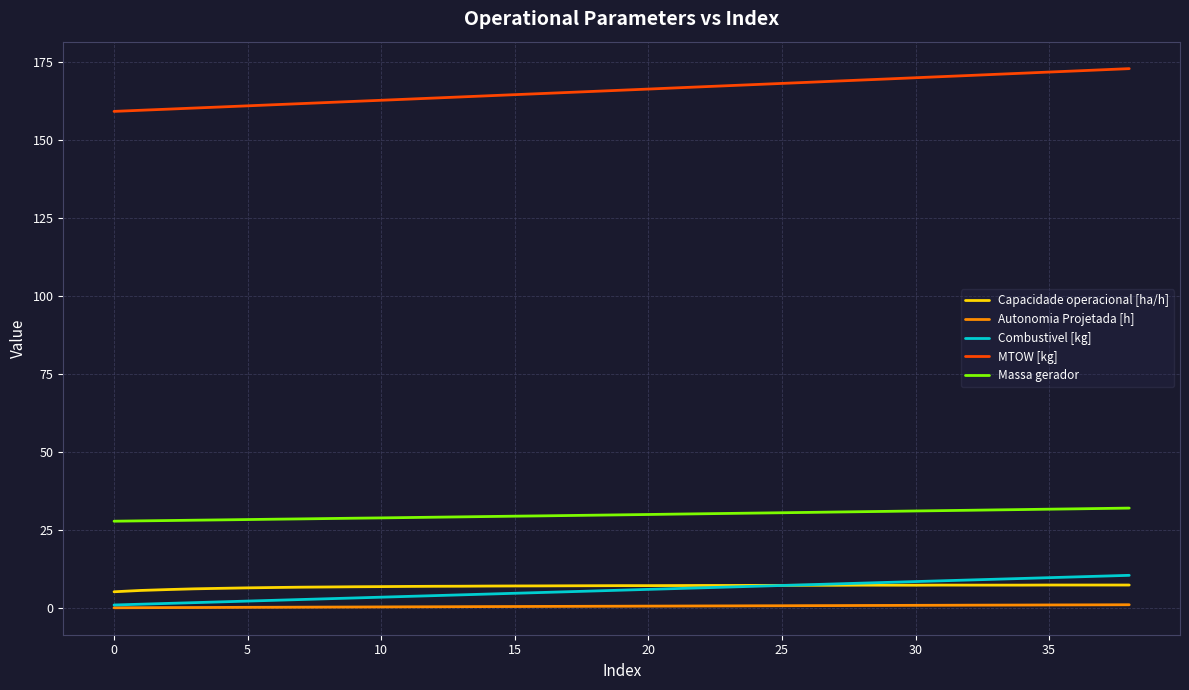

Which series has the largest total across all categories?

MTOW [kg]